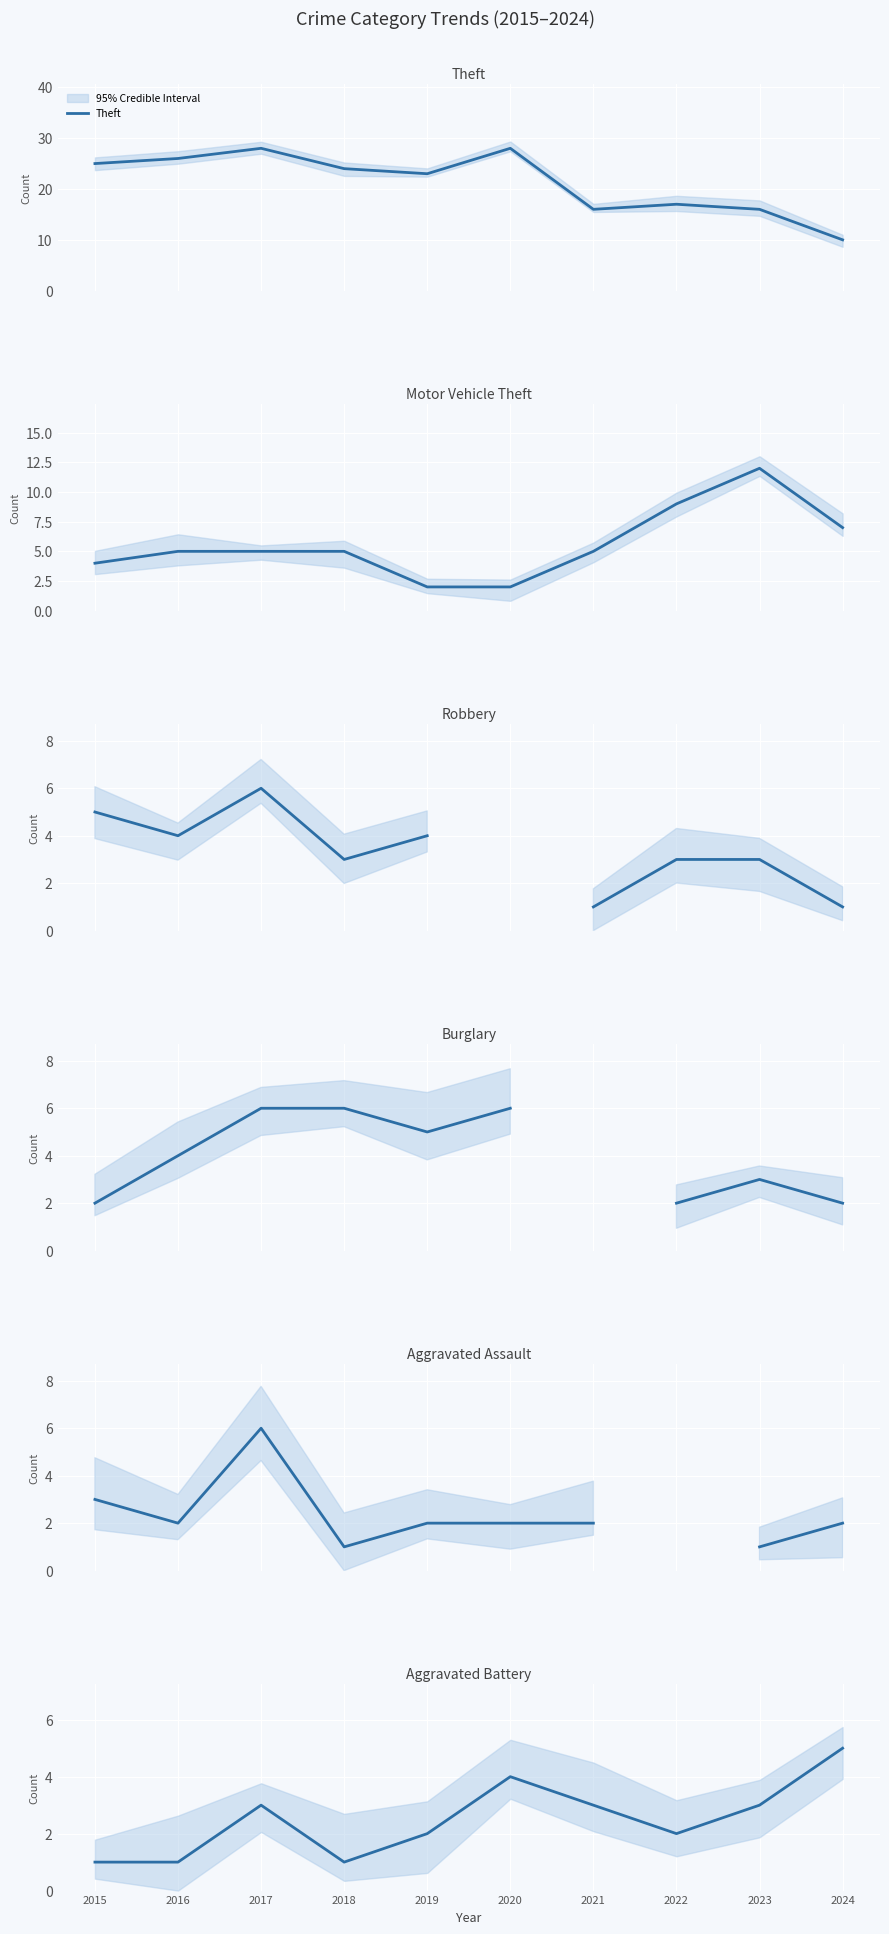

Read the Aggravated Battery value at 2022.

2.0